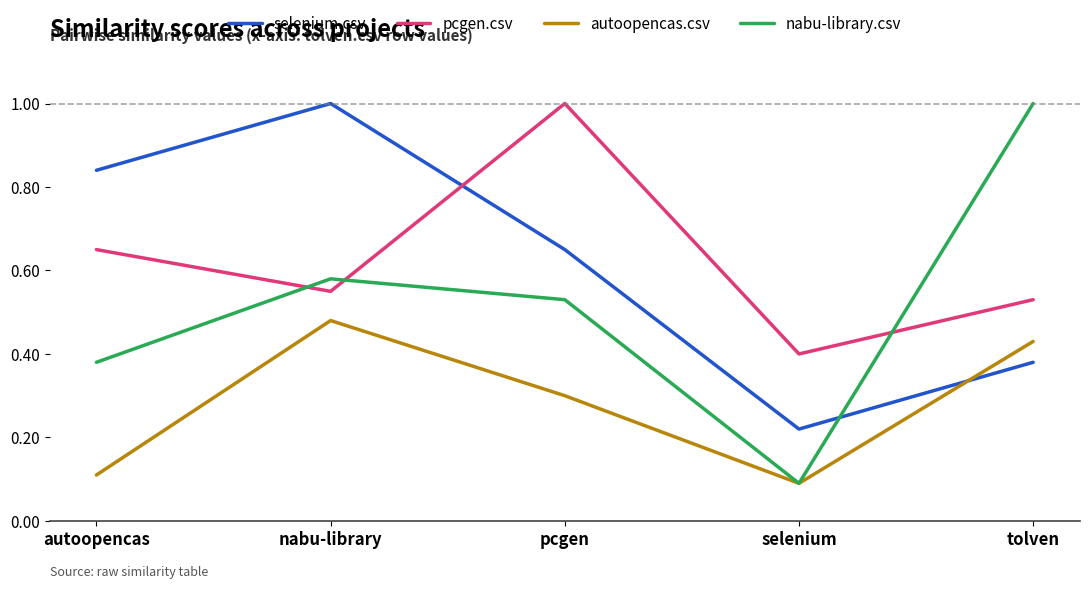

What position from the right is pcgen?

3